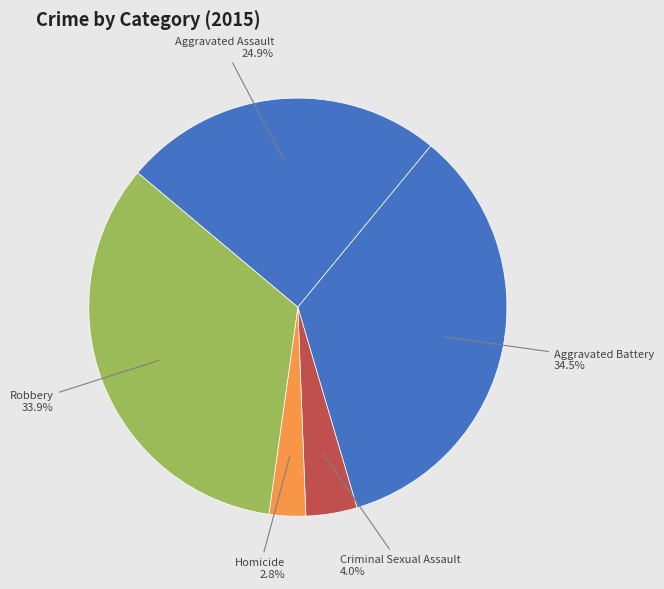

What is the ratio of the value at Robbery to the value at Aggravated Battery?

1.0